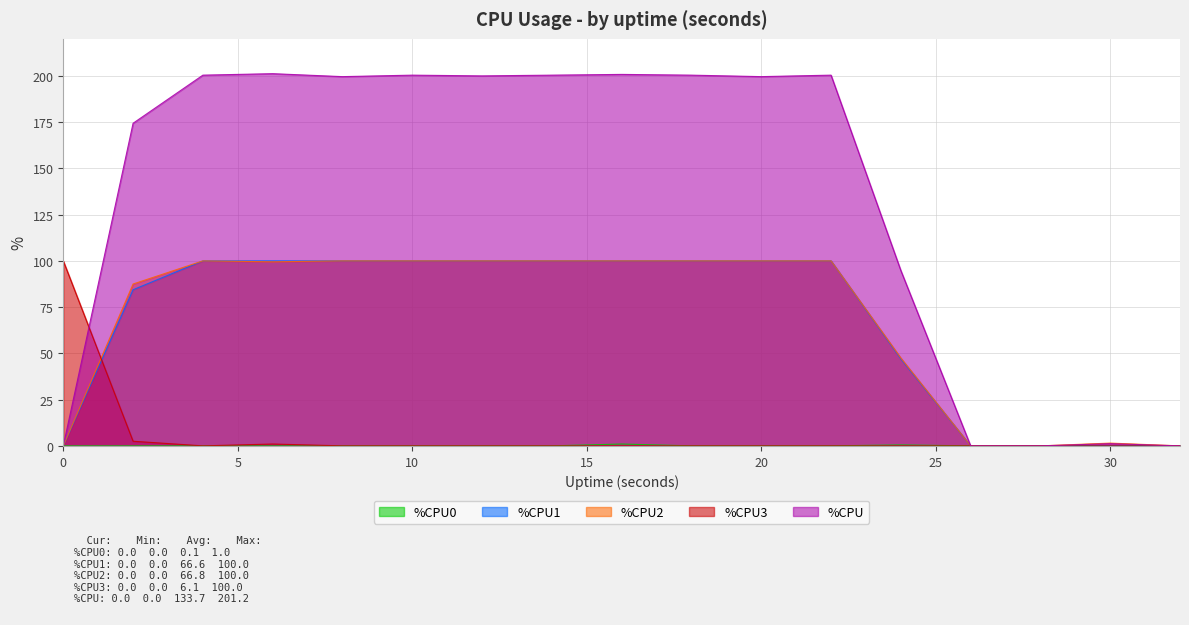

Reading right to left, what are all the values shown in this chart?

%CPU0: 32=0.0	30=0.0	28=0.0	26=0.0	24=0.5	22=0.0	20=0.0	18=0.0	16=1.0	14=0.0	12=0.0	10=0.0	8=0.0	6=0.0	4=0.0	2=0.0	0=0.0
%CPU1: 32=0.0	30=0.0	28=0.0	26=0.0	24=47.0	22=100.0	20=100.0	18=100.0	16=100.0	14=100.0	12=100.0	10=100.0	8=100.0	6=100.0	4=100.0	2=84.4	0=0.0
%CPU2: 32=0.0	30=1.5	28=0.0	26=0.0	24=47.5	22=100.0	20=100.0	18=100.0	16=100.0	14=100.0	12=100.0	10=100.0	8=100.0	6=99.5	4=100.0	2=87.5	0=0.0
%CPU3: 32=0.0	30=0.0	28=0.0	26=0.0	24=0.0	22=0.0	20=0.0	18=0.0	16=0.0	14=0.0	12=0.0	10=0.0	8=0.0	6=1.0	4=0.0	2=2.5	0=100.0
%CPU: 32=0.0	30=1.2	28=0.0	26=0.0	24=94.8	22=200.4	20=199.6	18=200.4	16=200.8	14=200.4	12=200.0	10=200.4	8=199.6	6=201.2	4=200.4	2=174.4	0=0.0